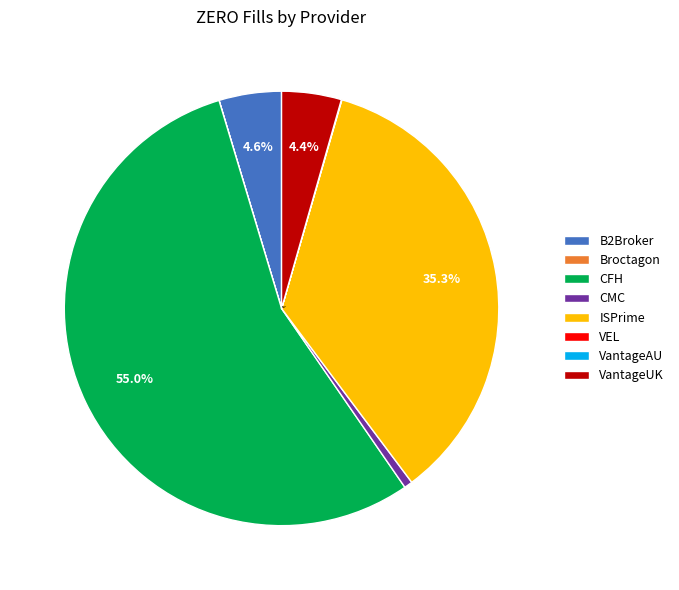

Is it true that ISPrime is 35% of the pie?

True